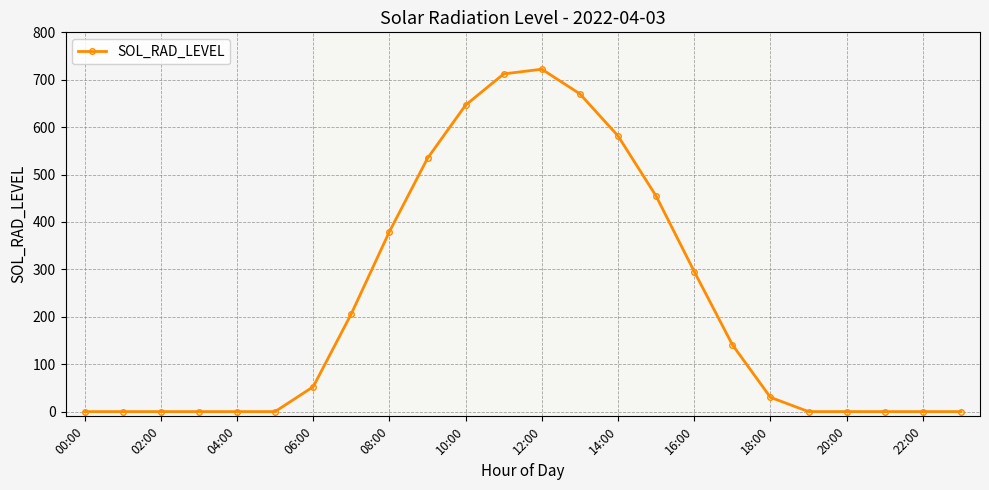

What is the maximum value shown in the chart?

722.3